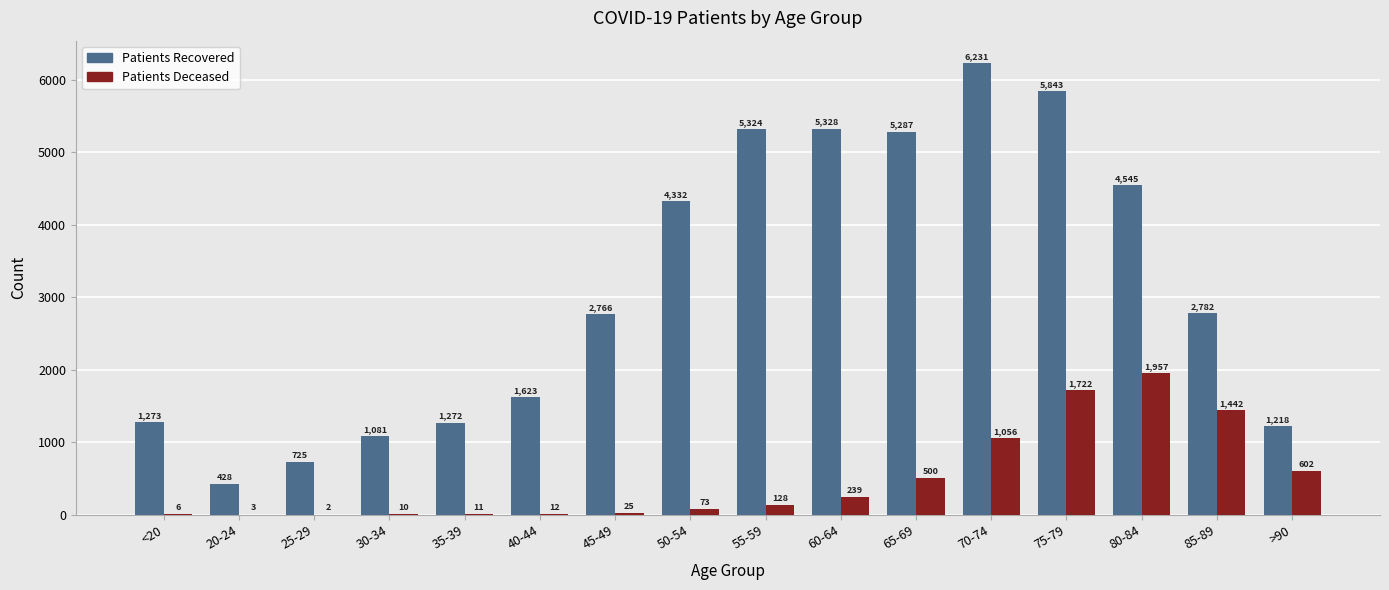

What is the total value across all series at 55-59?

5452